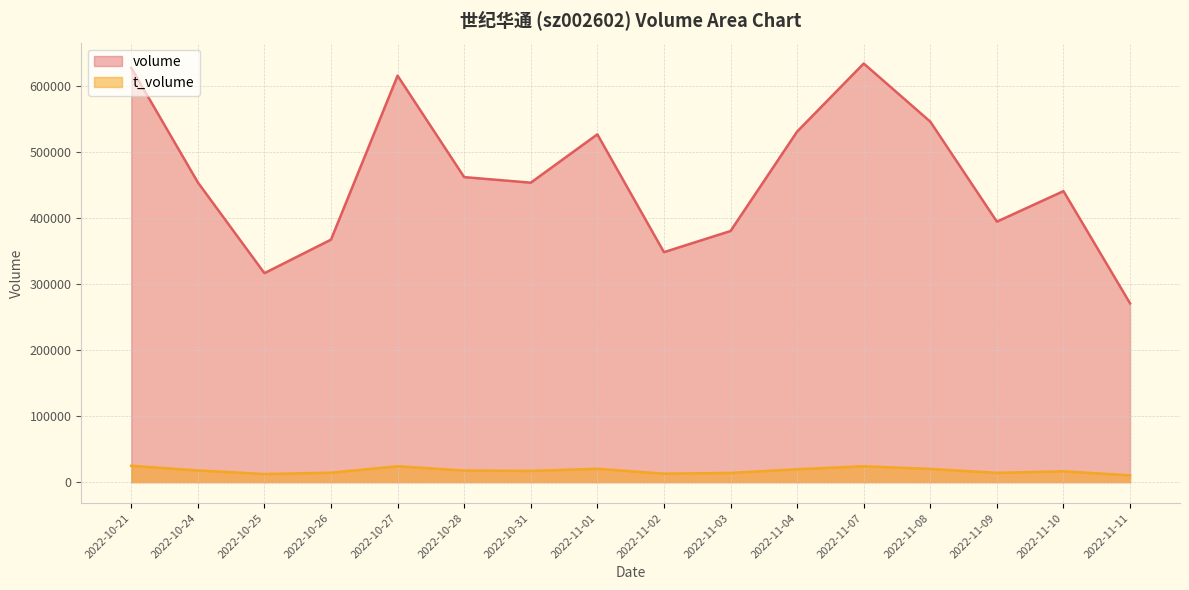

At which label does t_volume first exceed 17598?

2022-10-21